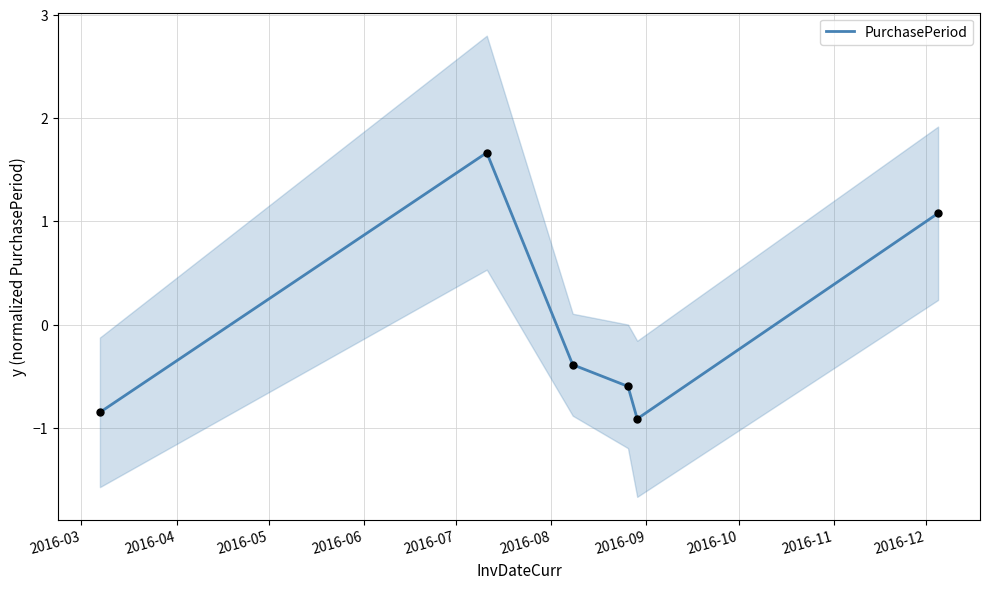

What is the highest value of the PurchasePeriod series?

1.7